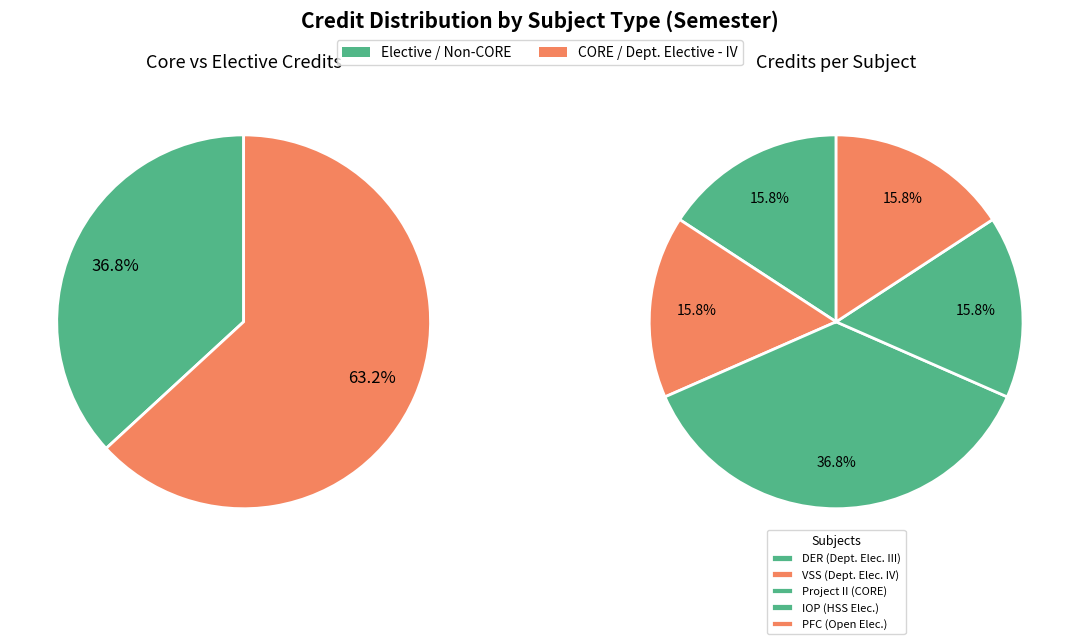

To the nearest percent, what is the difference between the Project - II and Industrial and Organizational Psychology slice percentages?

21%